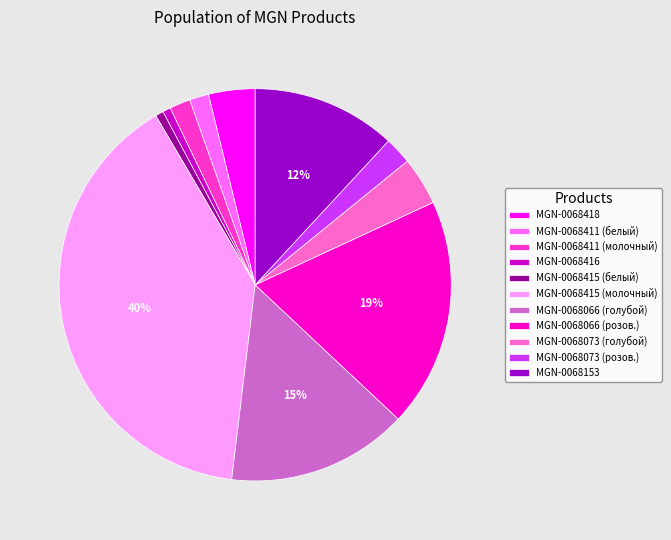

True or false: MGN-0068153 accounts for 12% of the total.

True